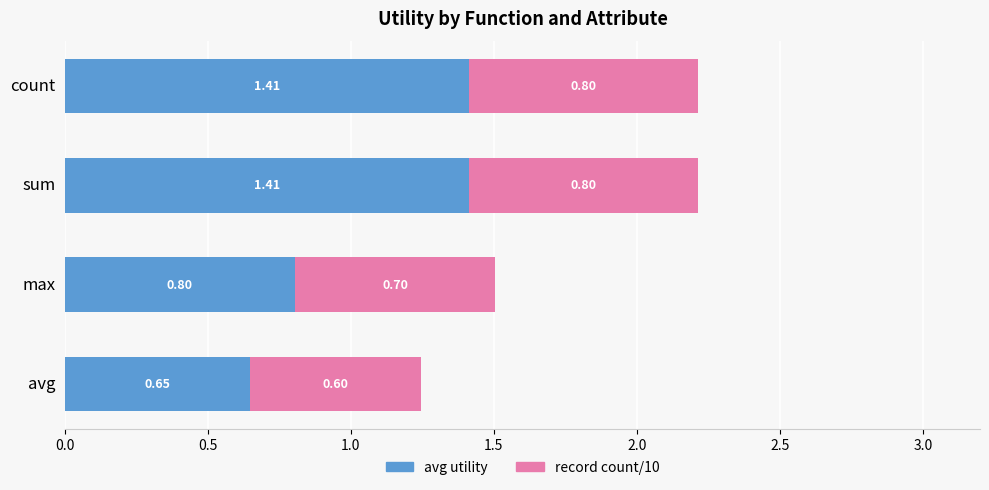

What is the difference between the second highest and second lowest values in the avg utility series?

0.6